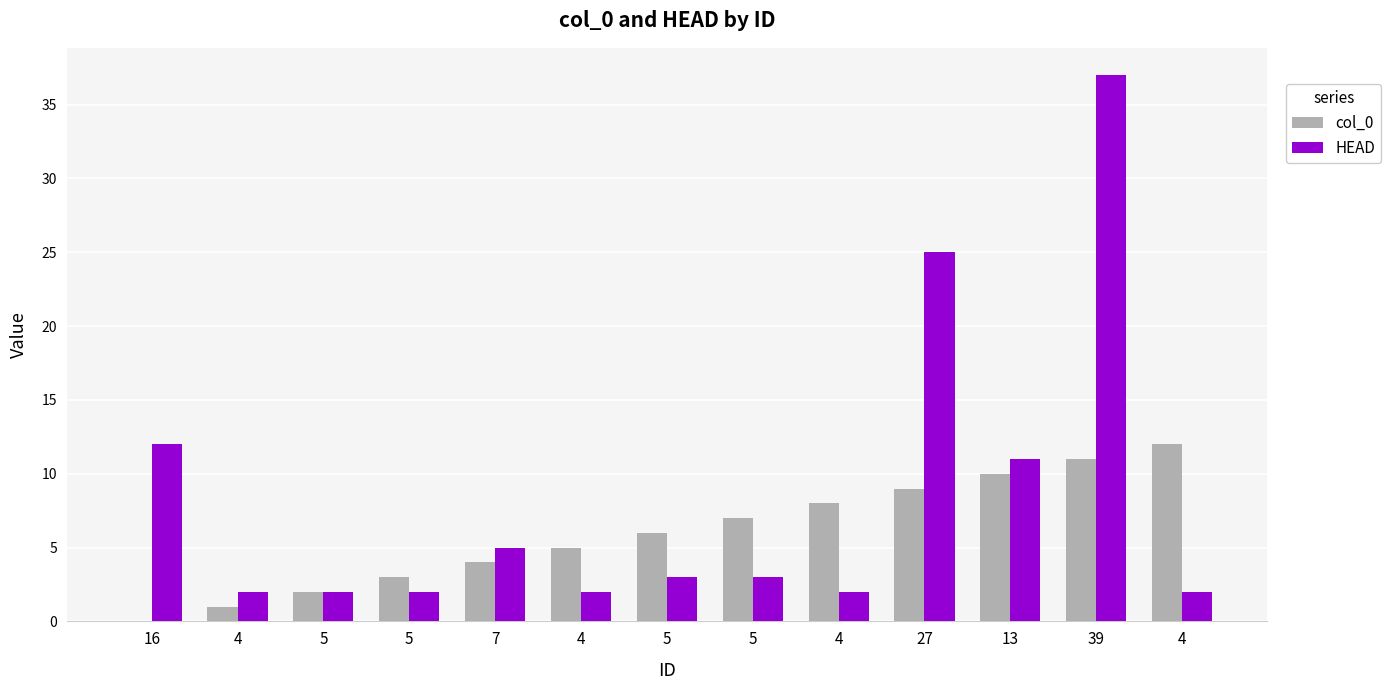

How many series are shown in this chart?

2